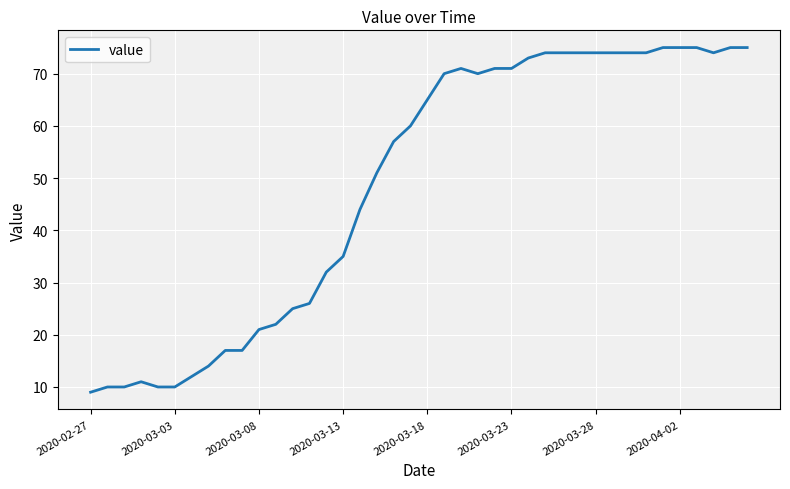

How many lines are shown in the chart?

1